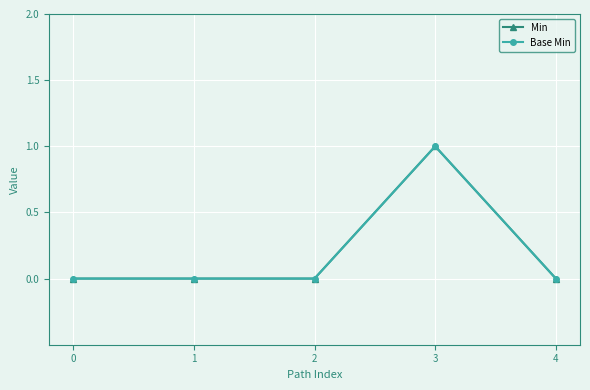

Rank the series at 2 from lowest to highest value.

Min, Base Min